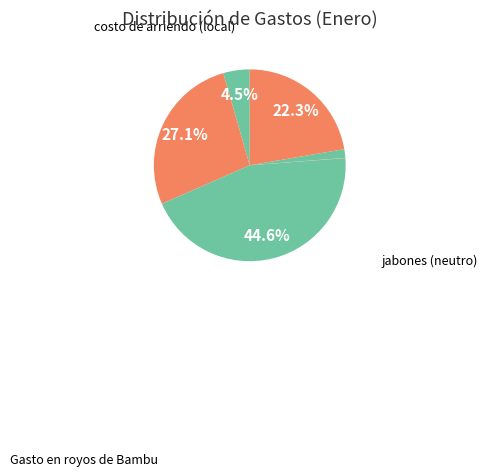

How many slices are in this pie chart?

7